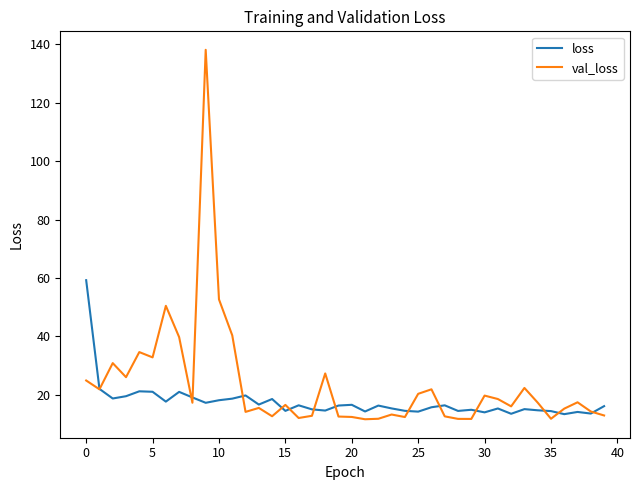

Rank the series by their average value, from lowest to highest.

loss, val_loss